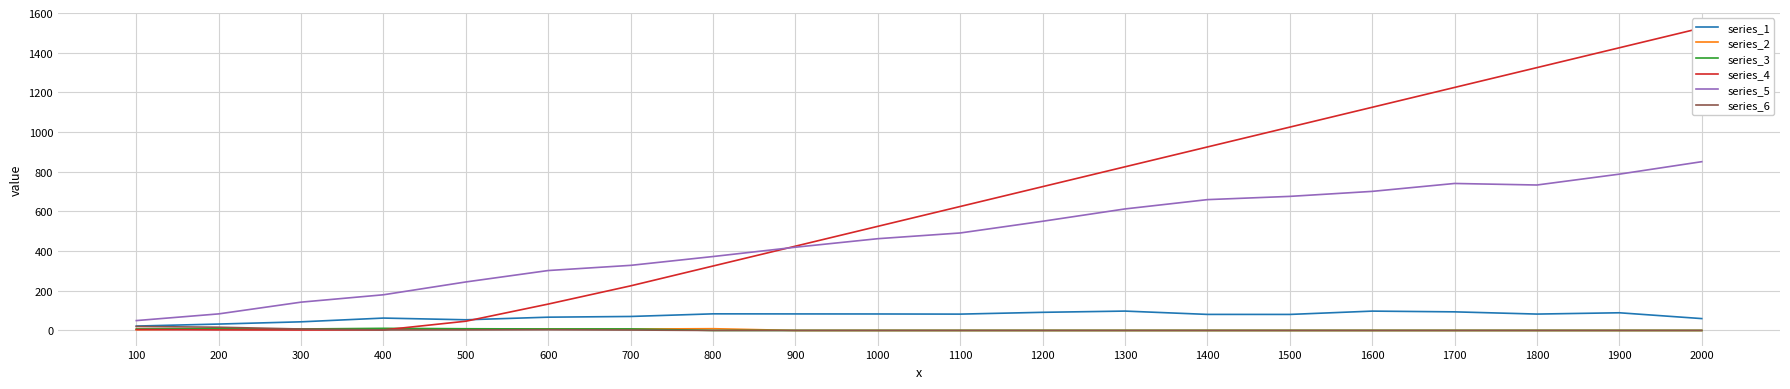

True or false: series_1 and series_5 intersect in this chart.

False